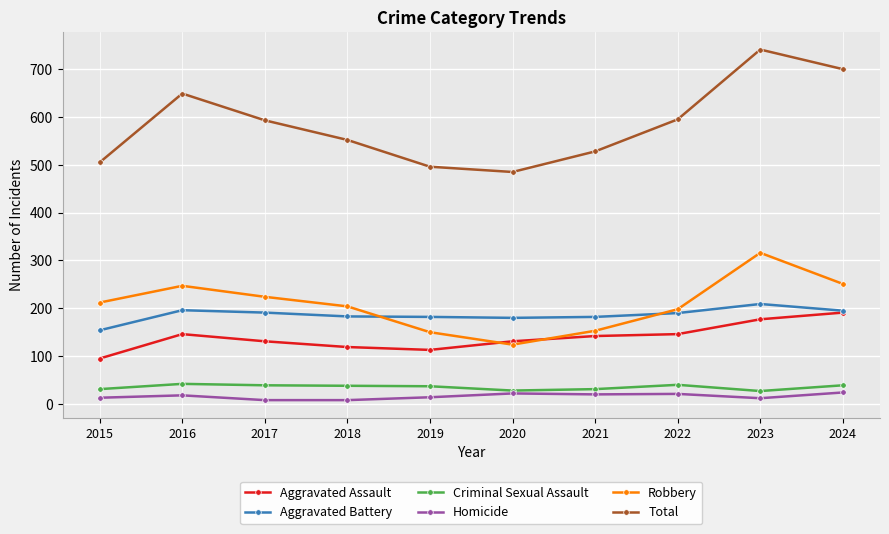

Between 2017 and 2020, which series saw the biggest shift?

Total